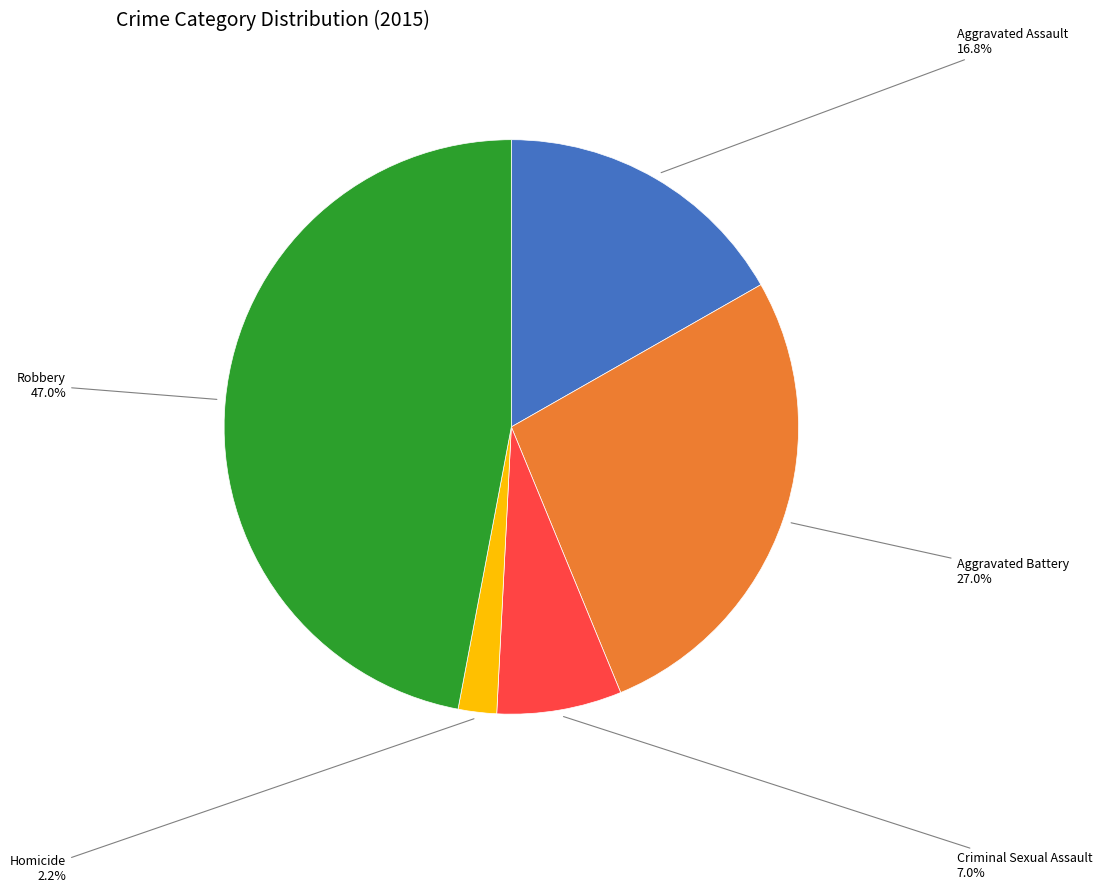

What is the largest slice in the pie chart?

Robbery